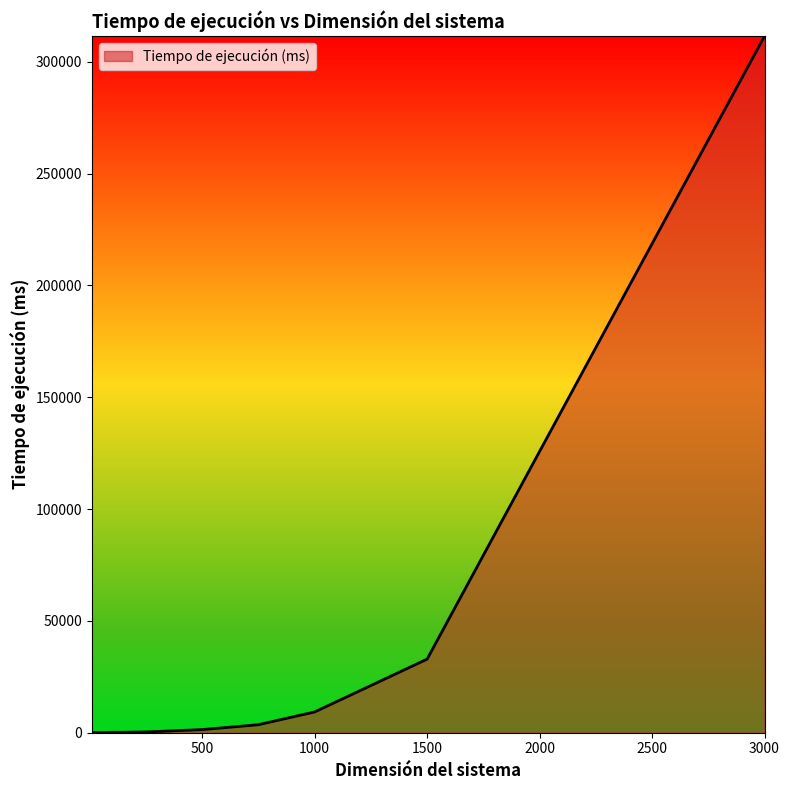

What is the difference between the maximum and minimum values?

311535